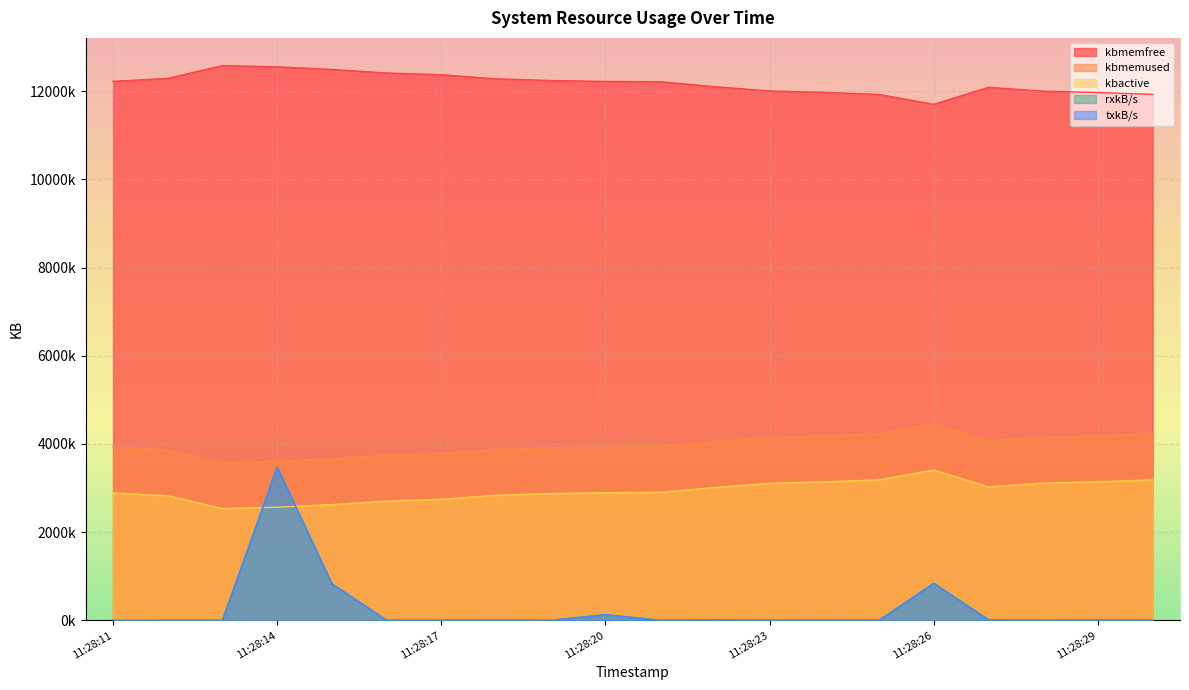

How many values in the kbmemfree series are below 12220996?

10